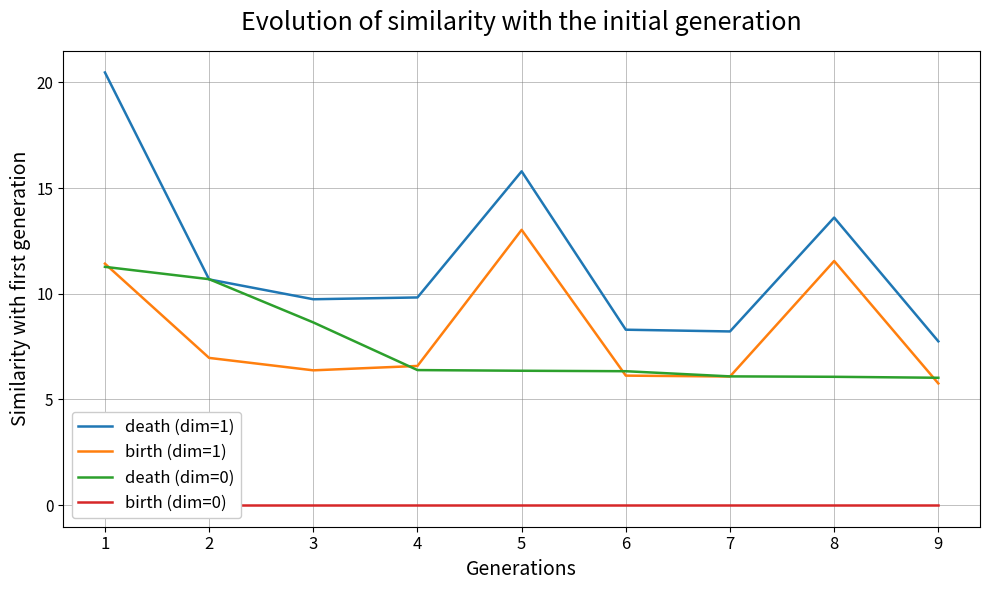

What are all the series names shown in the legend?

death (dim=1), birth (dim=1), death (dim=0), birth (dim=0)